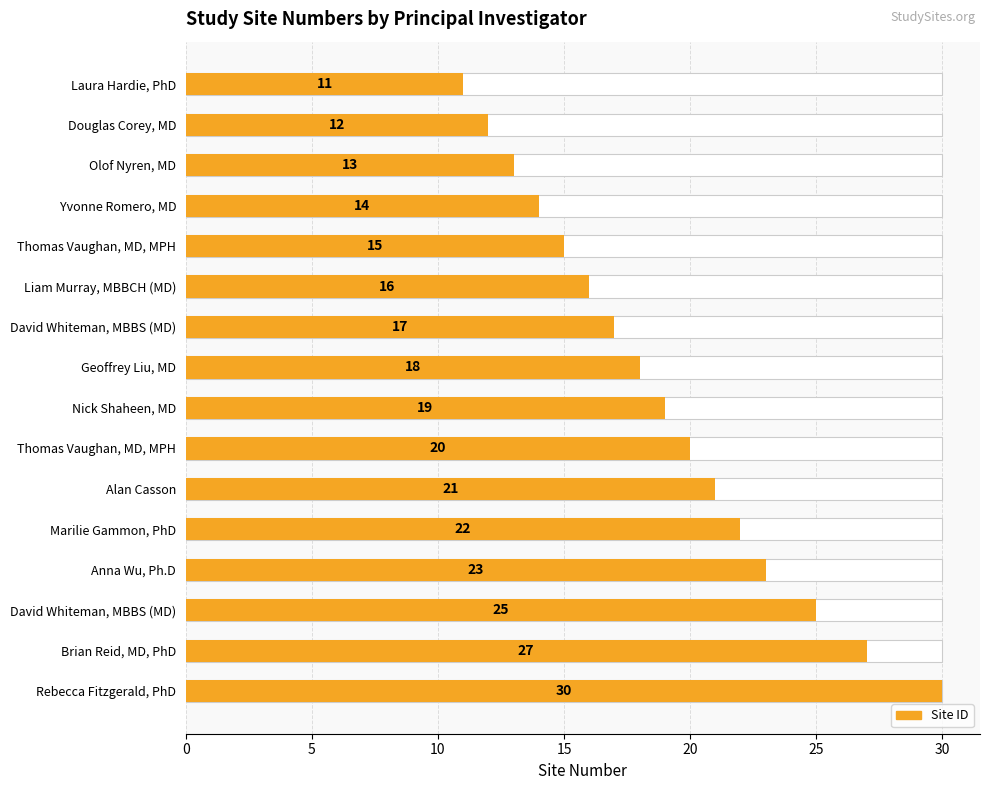

What is the value of the 13th bar from the left?

23